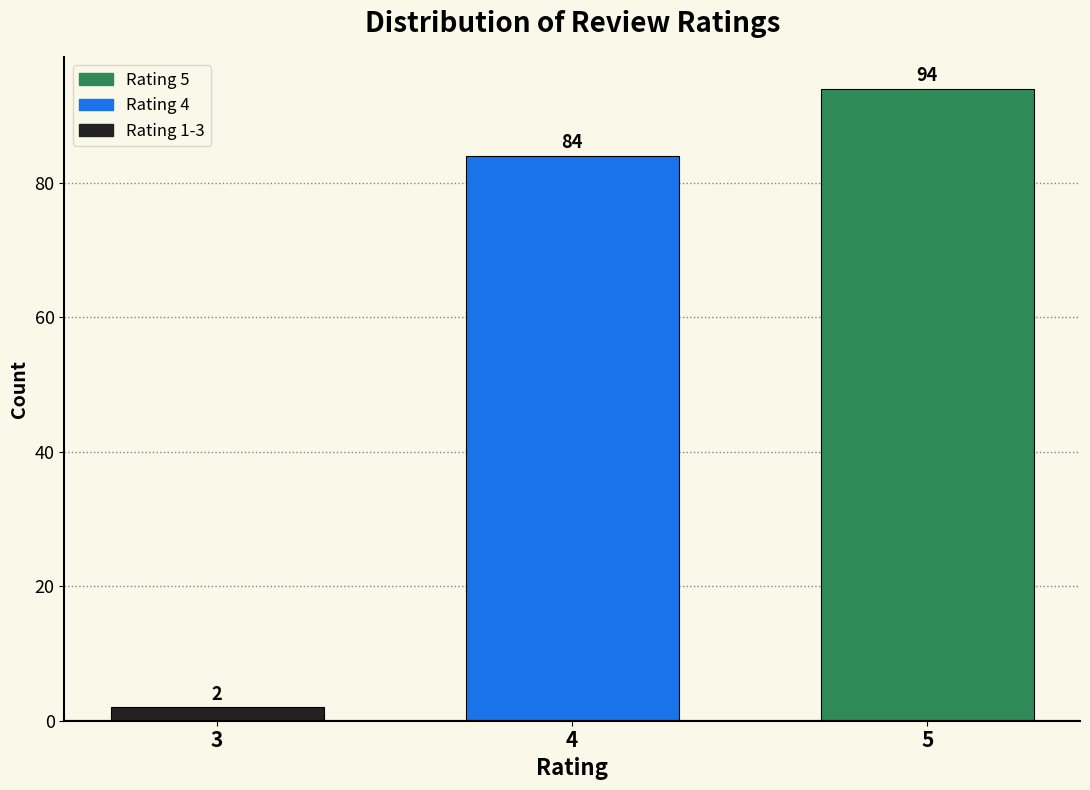

Reading right to left, what are all the values shown in this chart?

5=94	4=84	3=2